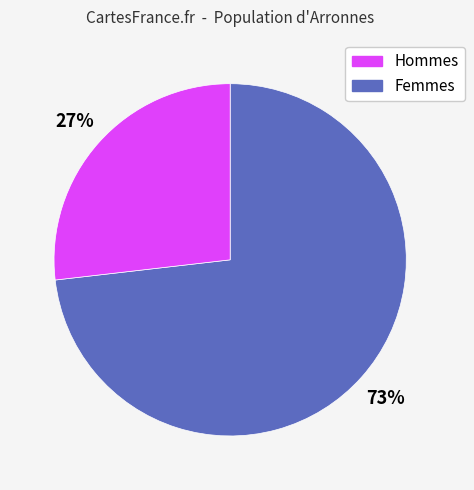

Approximately how many times larger is the value at Femmes compared to Hommes?

0.4